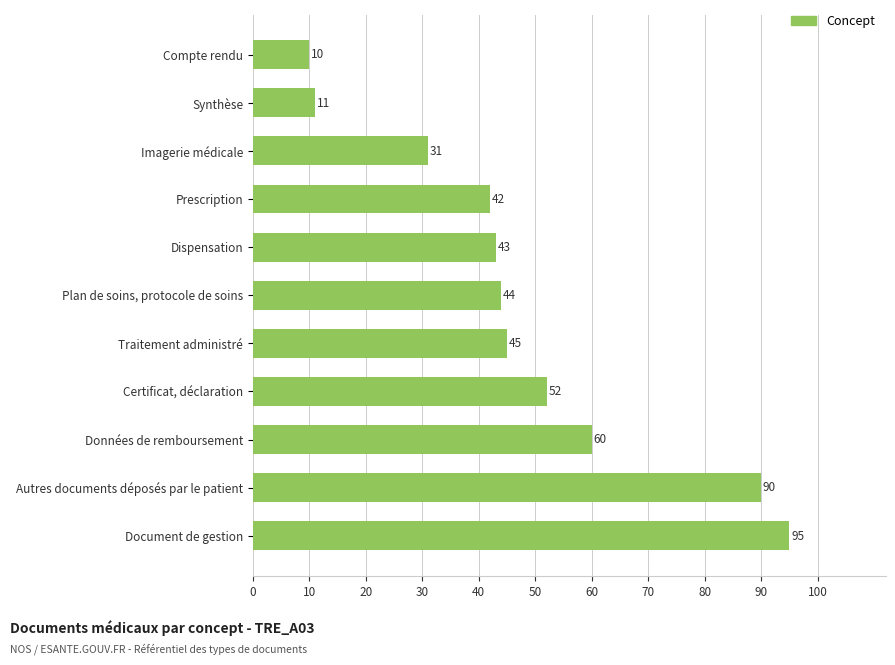

True or false: the data shows 15 at Compte rendu.

False